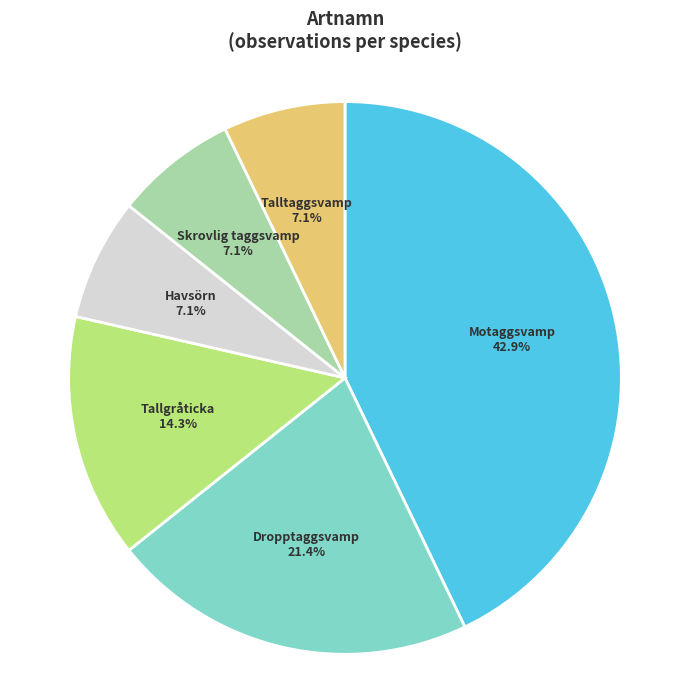

Which has a higher value, Skrovlig taggsvamp or Tallgråticka?

Tallgråticka